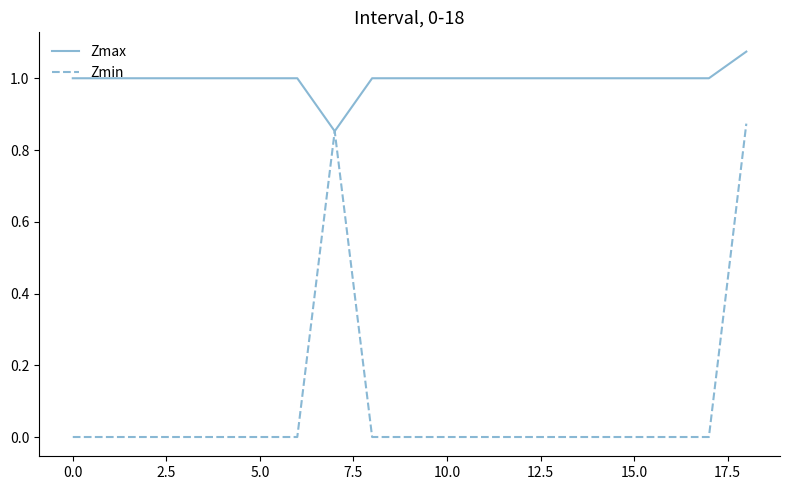

Which series has the largest total across all categories?

Zmax